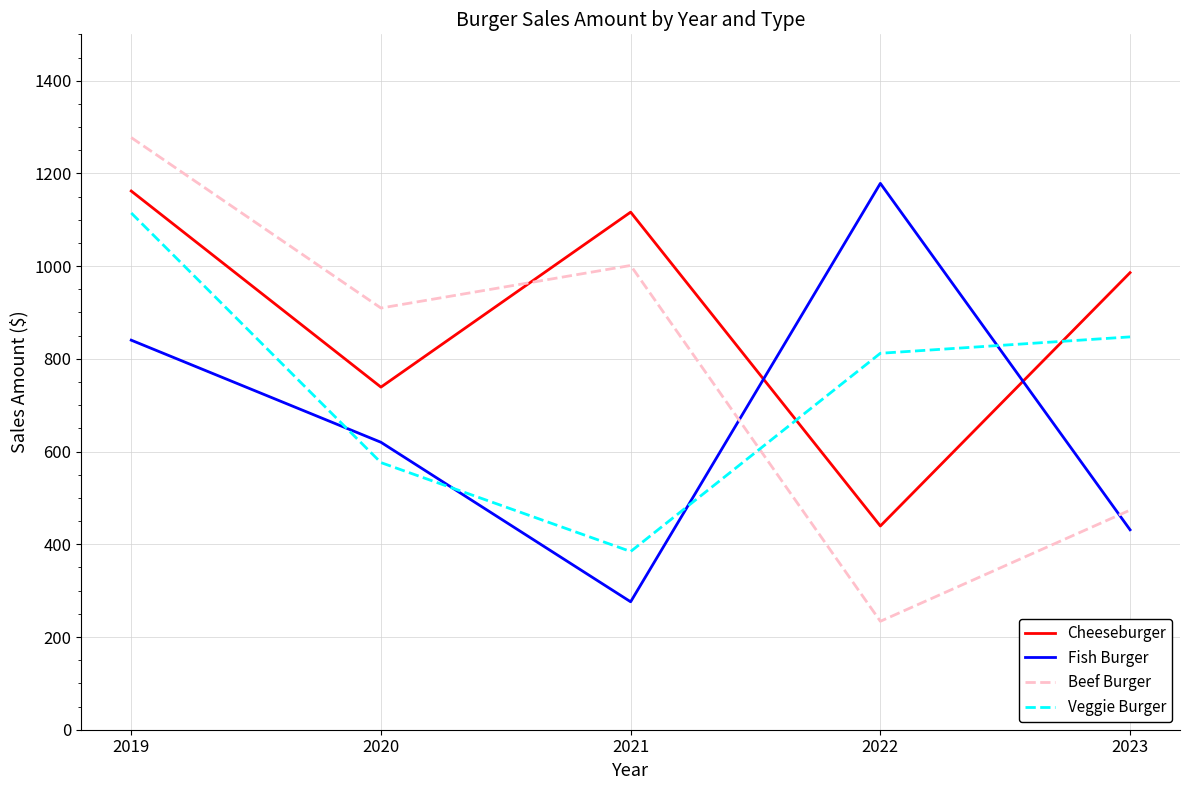

Reading left to right, extract all data points from this chart.

Cheeseburger: 1162.0	739.0	1116.5	439.5	985.9
Fish Burger: 840.3	620.1	276.0	1178.5	431.3
Beef Burger: 1277.3	909.6	1001.4	233.9	473.7
Veggie Burger: 1114.6	576.2	384.4	812.0	847.4